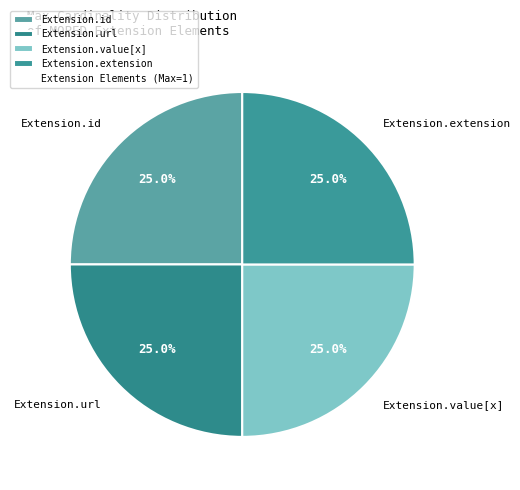

What is the ratio of the value at Extension.extension to the value at Extension.url?

1.0